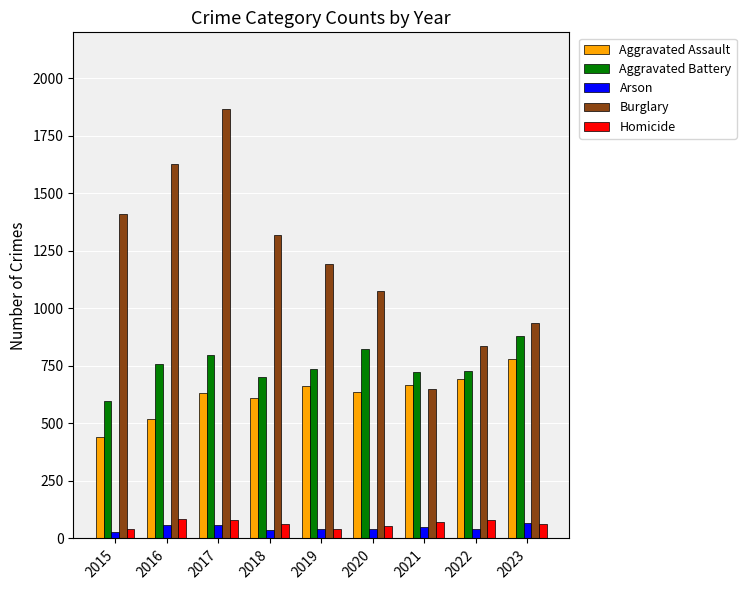

How many bars are there in each group?

5